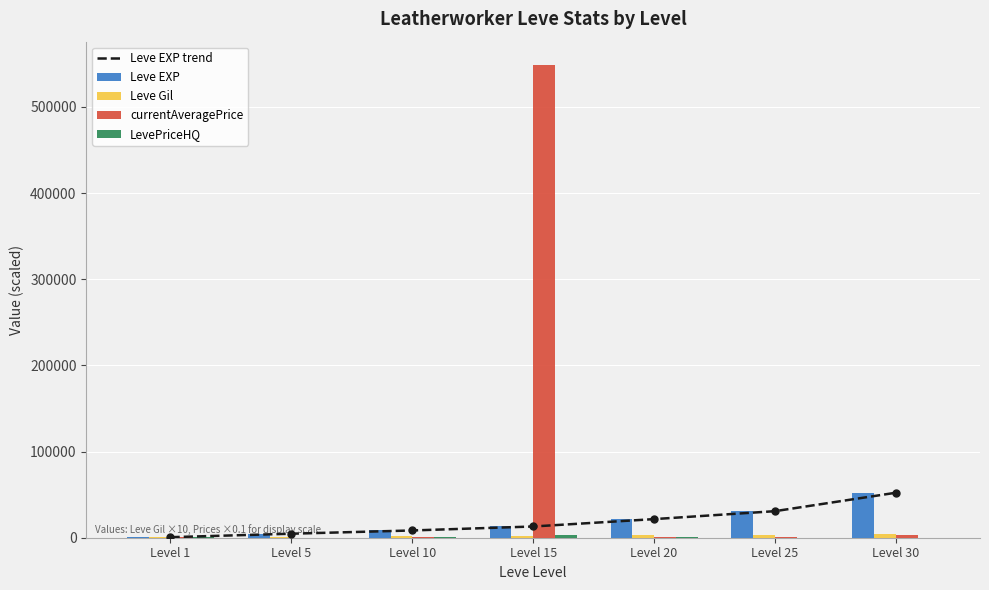

True or false: currentAveragePrice has a value of 685.4 at Level 10.

False